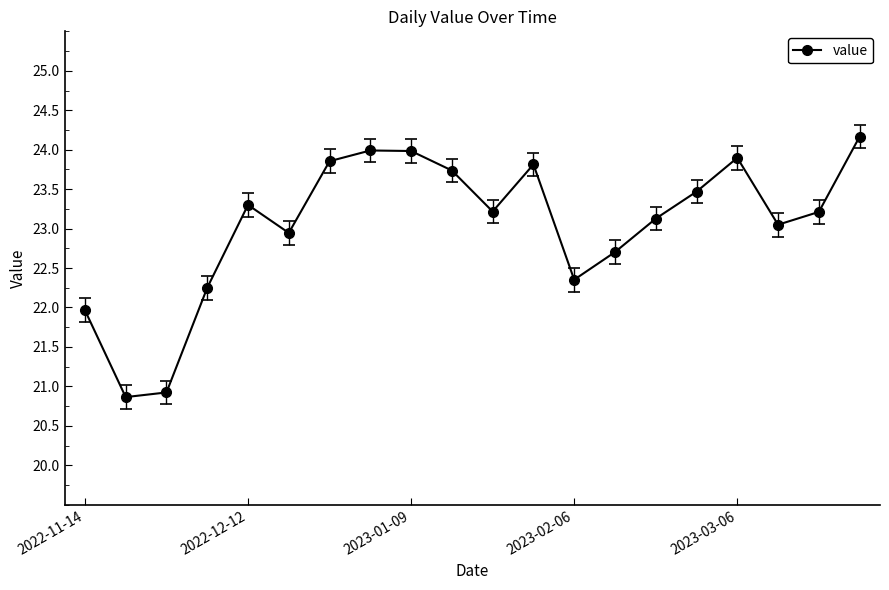

What is the value of the 2nd point from the left?

20.9